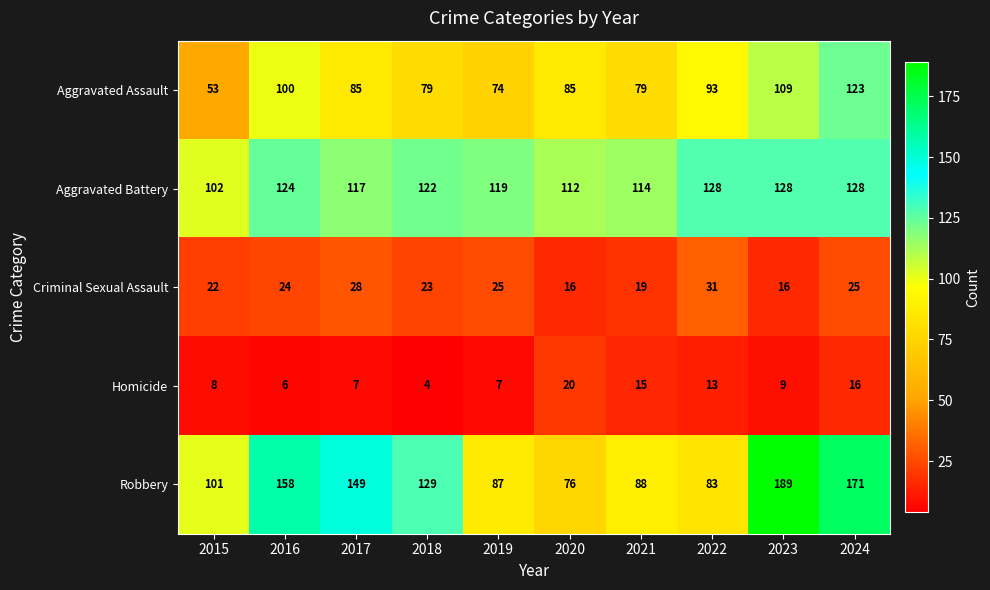

Rank the series by their maximum value, from highest to lowest.

Robbery, Aggravated Battery, Aggravated Assault, Criminal Sexual Assault, Homicide